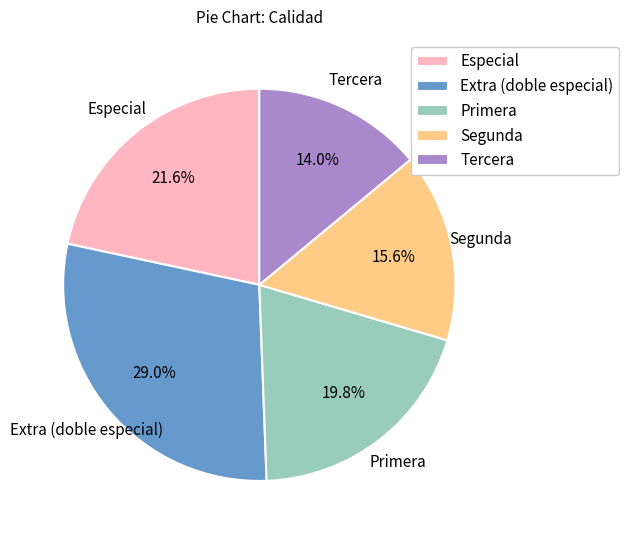

To the nearest percent, what is the average slice percentage?

20%